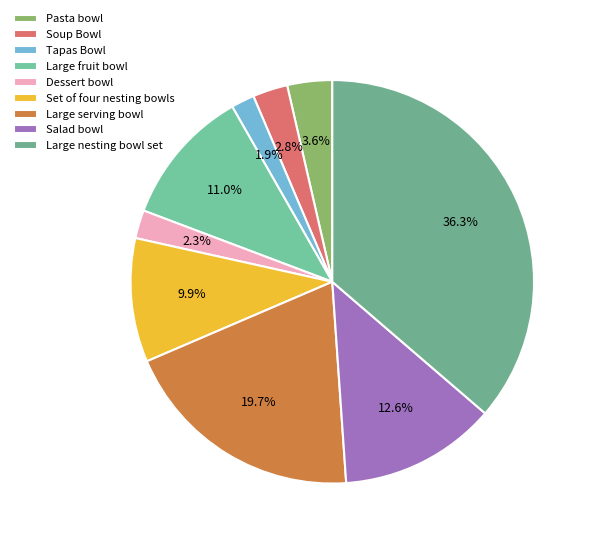

Count the number of slices in the pie.

9